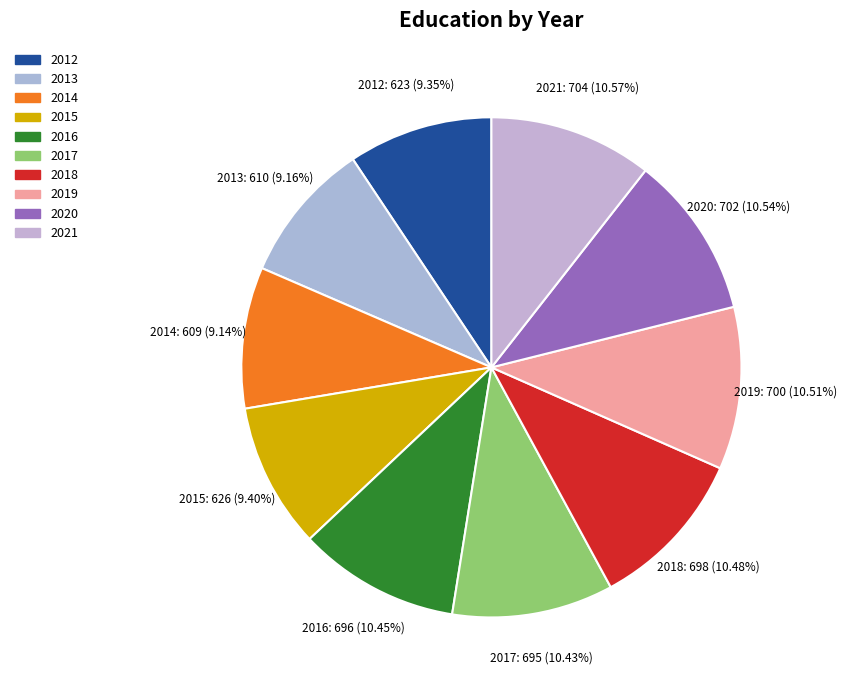

How many segments does this pie chart have?

10